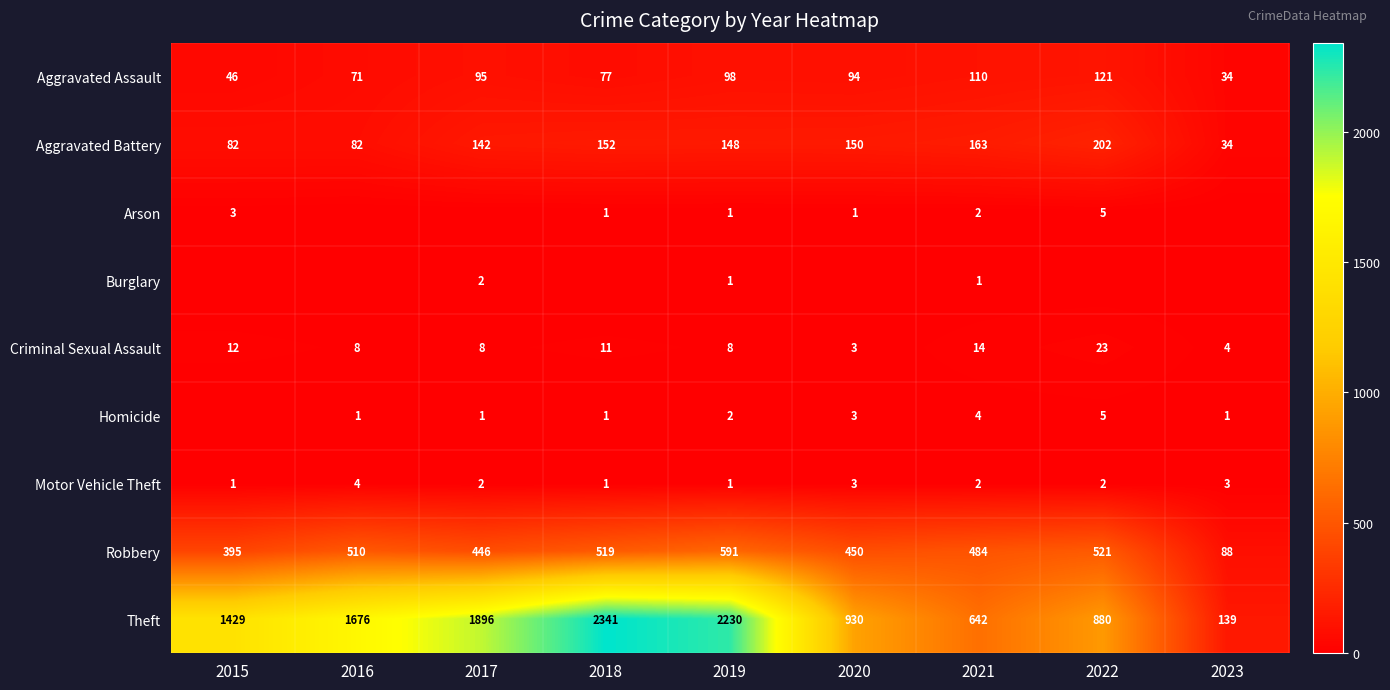

Is it true that Homicide equals 7 at 2021?

False